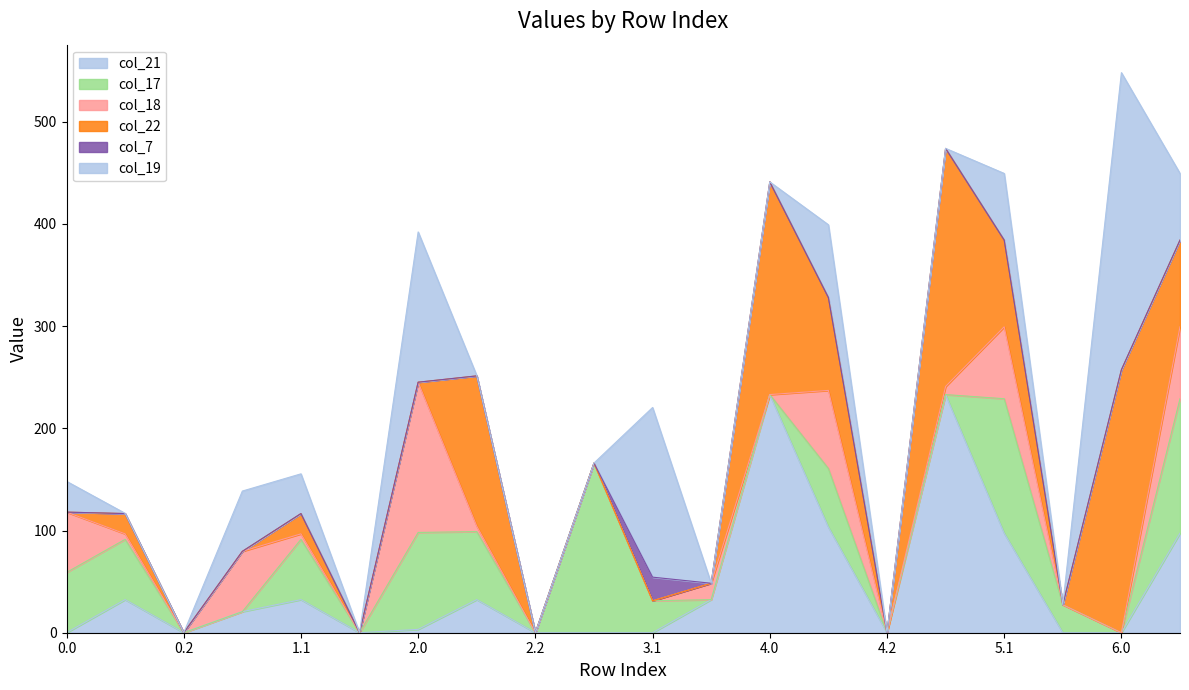

What is the sum of all col_17 values?

883.5